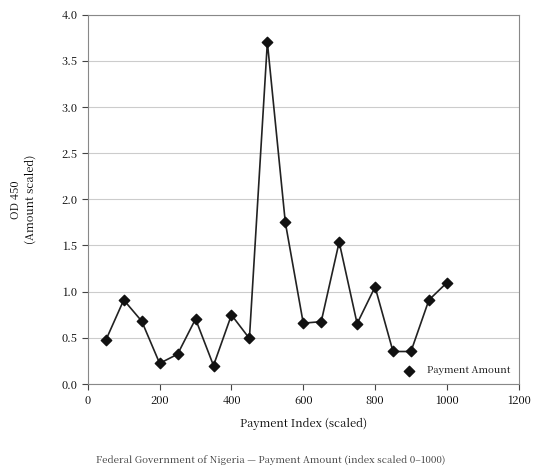

What is the range of Y values (max minus min)?

3.5